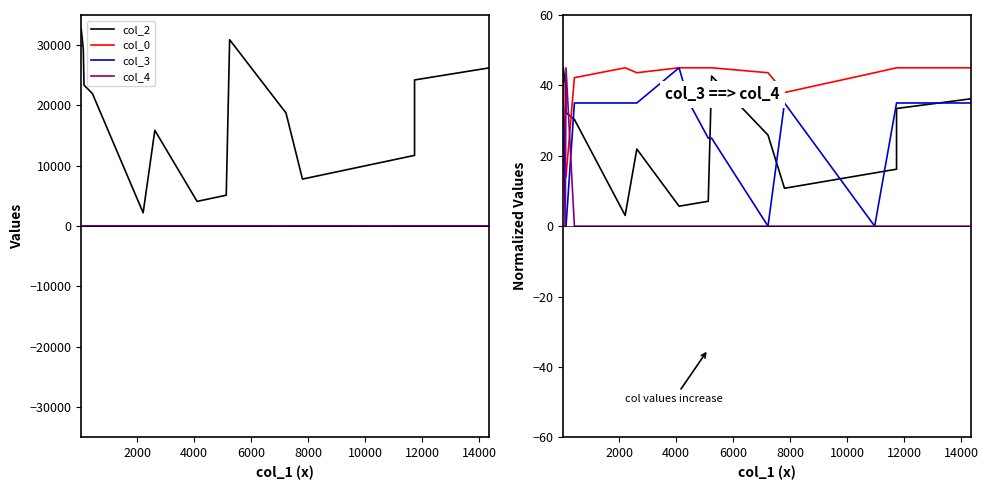

Rank the series by their maximum value, from highest to lowest.

col_2, col_0, col_3, col_4